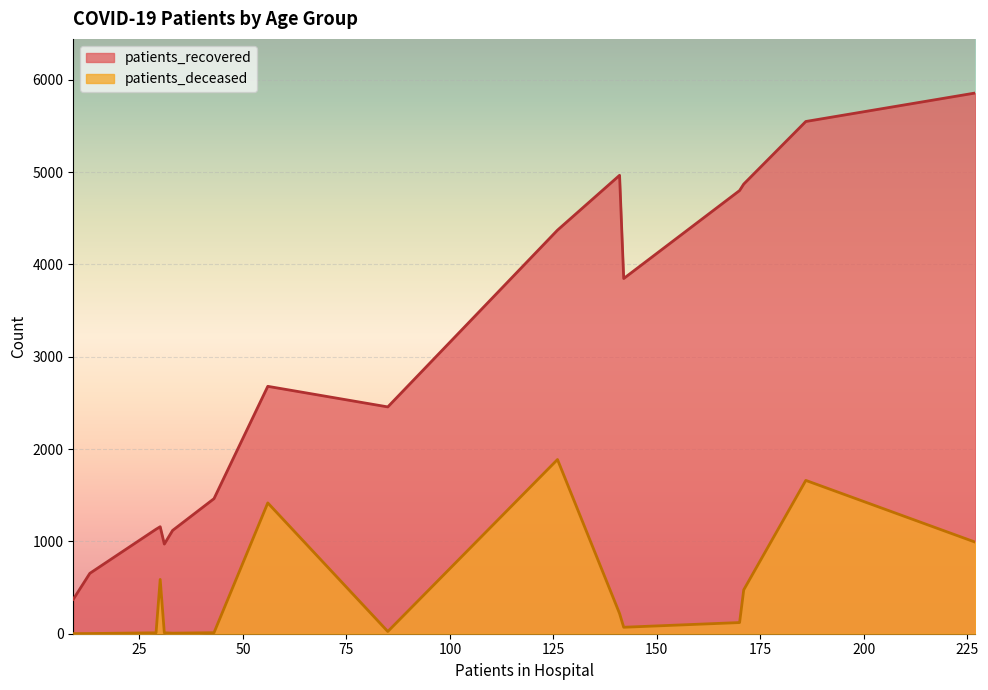

List the series in order of their overall mean, highest first.

patients_recovered, patients_deceased